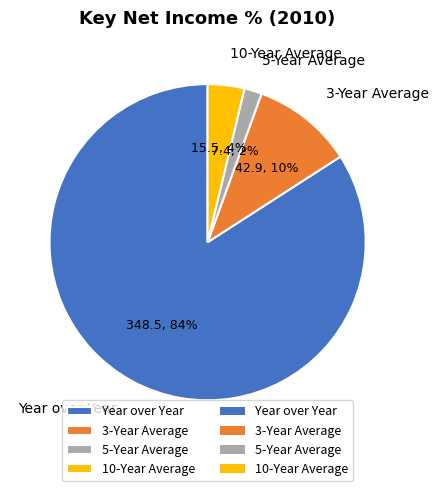

To the nearest percent, what portion does 5-Year Average represent?

2%